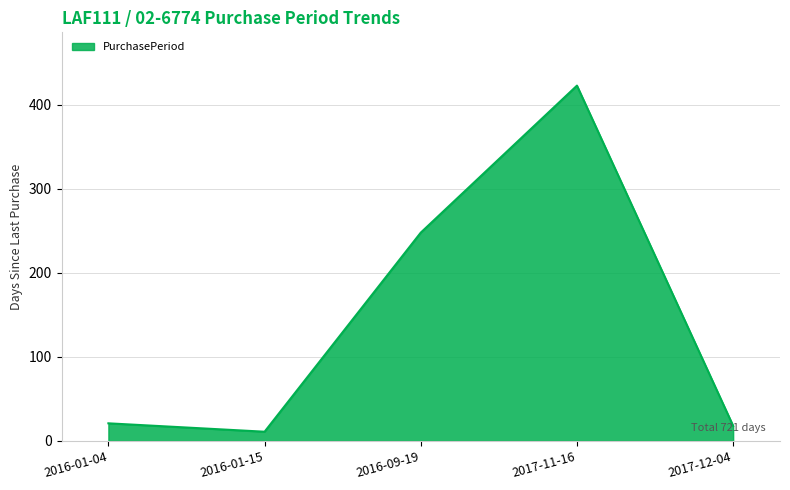

True or false: there are more than 0 points higher than both neighbors.

True